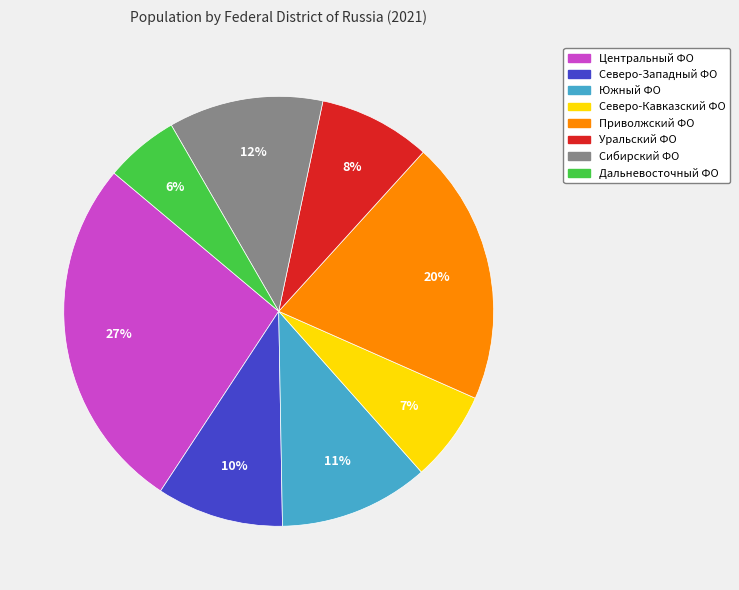

True or false: Дальневосточный ФО accounts for 6% of the total.

True